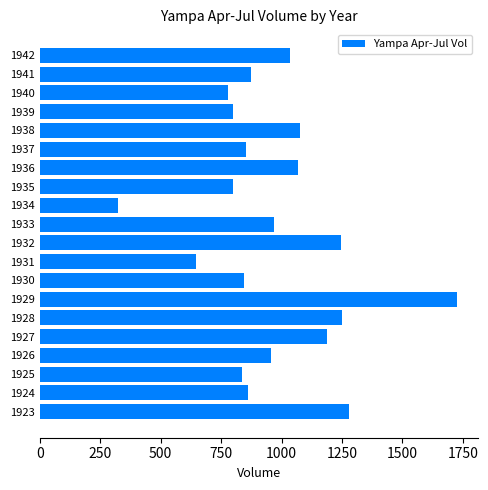

True or false: the data shows 217.6 at 1935.

False